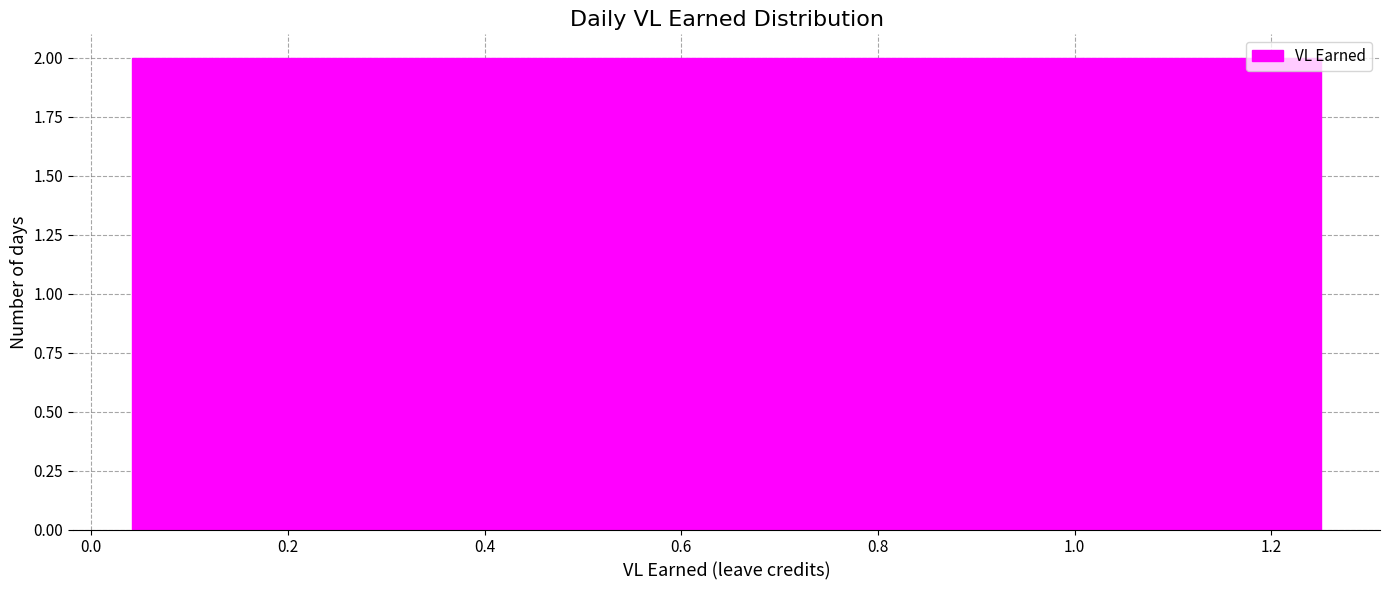

Reading left to right, list every bar in this chart as the range it spans on the x-axis followed by its height. Neither the bar edges nor the heights are printed on the chart, so give them approximately, as read against the axes.

0.04 to 0.12: 2
0.12 to 0.20: 2
0.20 to 0.28: 2
0.28 to 0.36: 2
0.36 to 0.44: 2
0.44 to 0.52: 2
0.52 to 0.60: 2
0.60 to 0.68: 2
0.68 to 0.76: 2
0.76 to 0.84: 2
0.84 to 0.92: 2
0.92 to 1.00: 2
1.00 to 1.08: 2
1.08 to 1.16: 2
1.16 to 1.26: 2